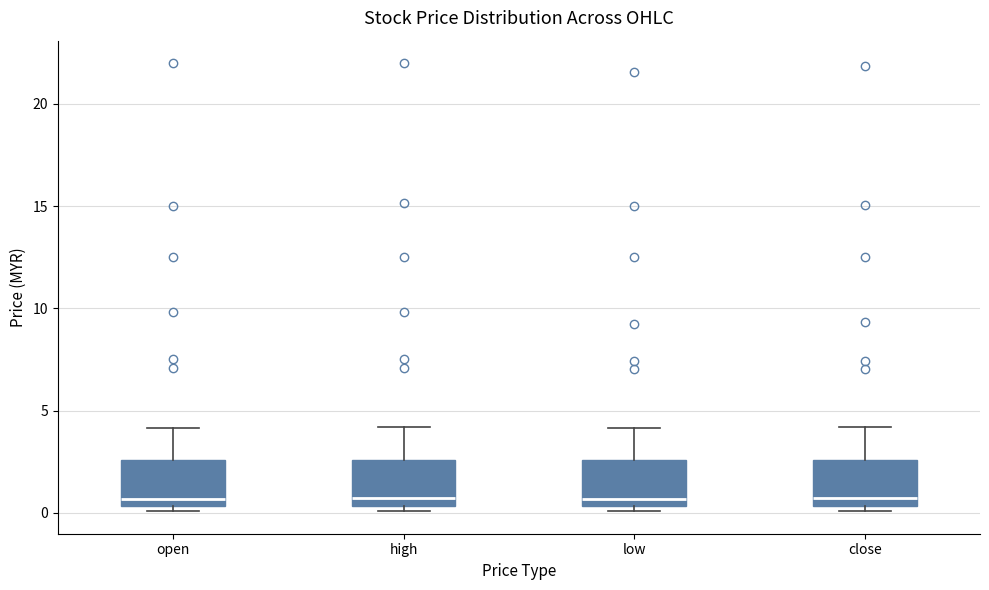

Reading left to right, read every box against the y-axis: the position of its median line, the range the box covers, and the ends of its whiskers. The values are not printed on the chart, so give them approximately, as read against the axis.

open: median 0.5 (just above the box's lower edge), box 0.5 to 2.5, whiskers 0.0 to 4.0
high: median 0.5 (just above the box's lower edge), box 0.5 to 2.5, whiskers 0.0 to 4.0
low: median 0.5 (just above the box's lower edge), box 0.5 to 2.5, whiskers 0.0 to 4.0
close: median 0.5 (just above the box's lower edge), box 0.5 to 2.5, whiskers 0.0 to 4.0